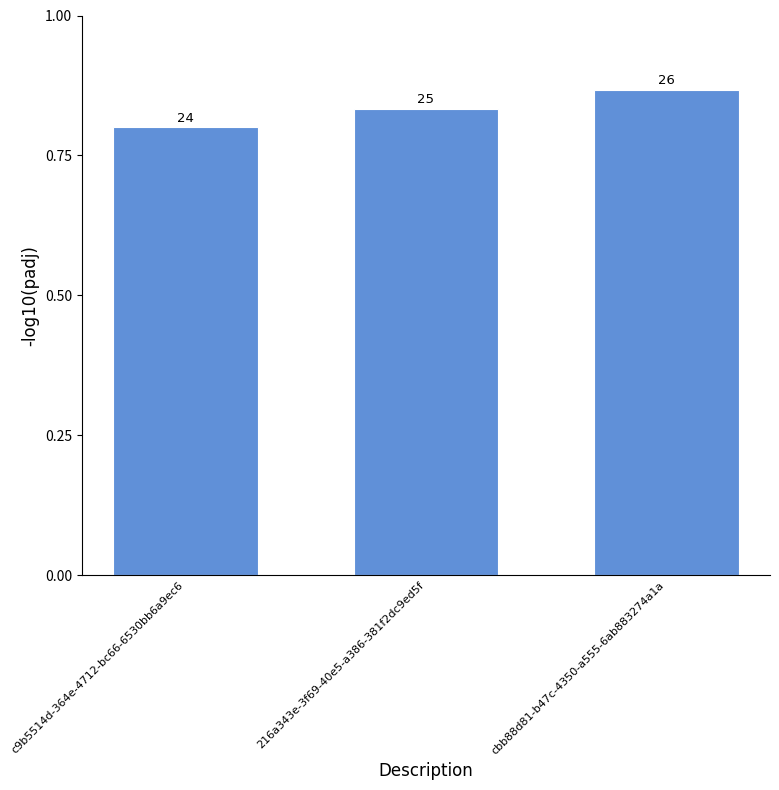

How many bars are there in total?

3